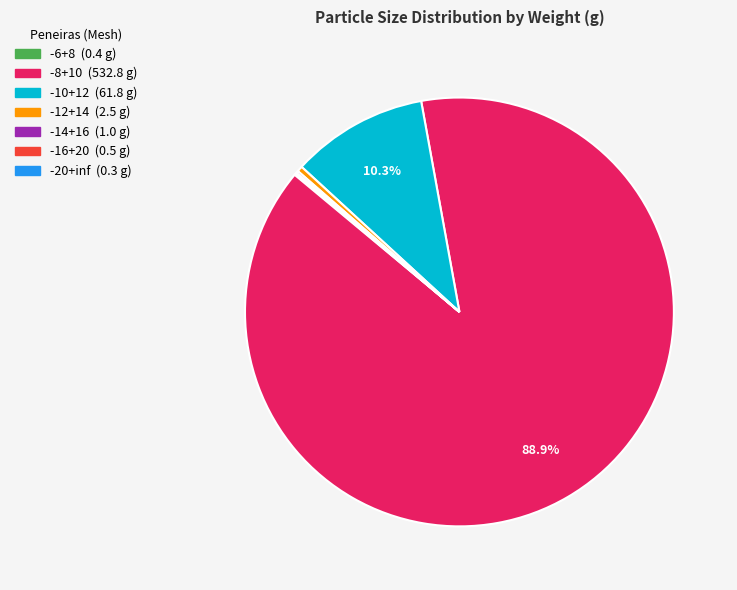

Does -8+10 account for over 50% of the chart?

Yes